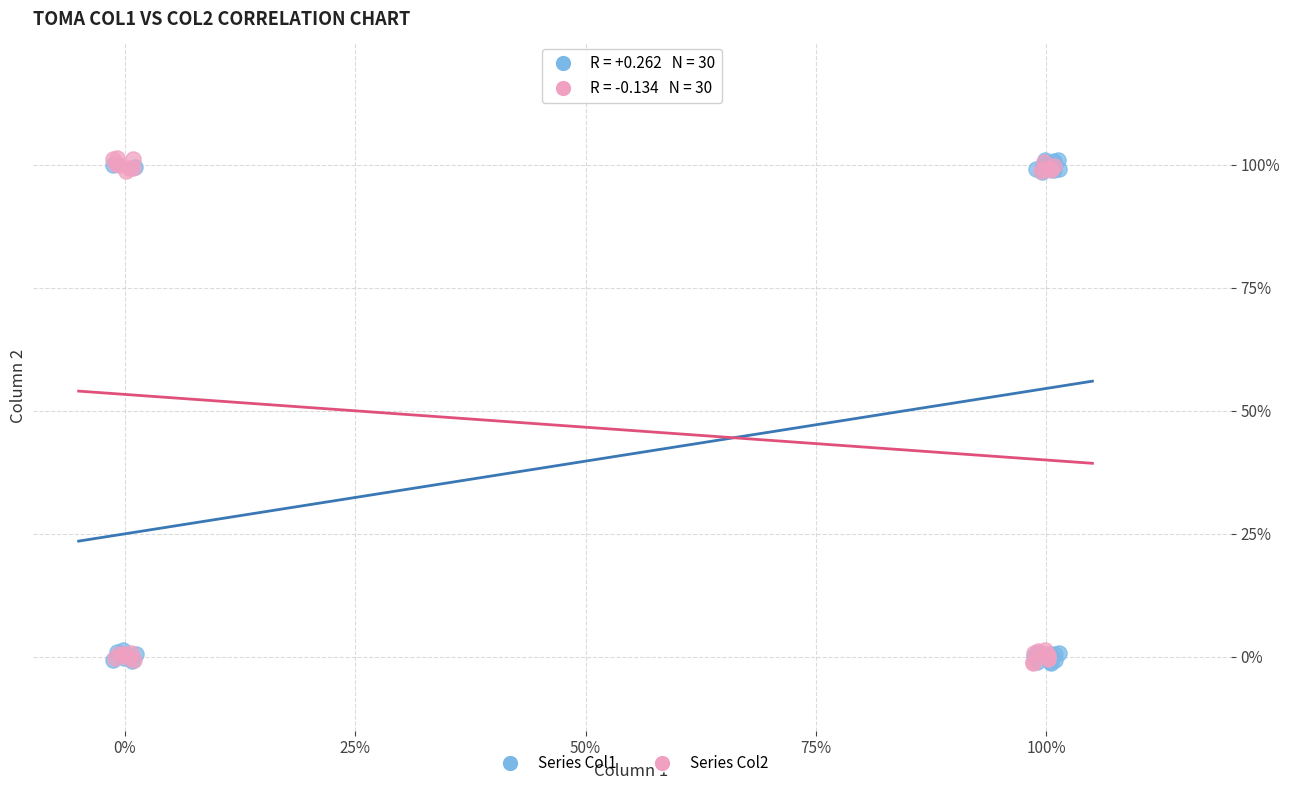

What are all the series names shown in the legend?

Series Col1, Series Col2